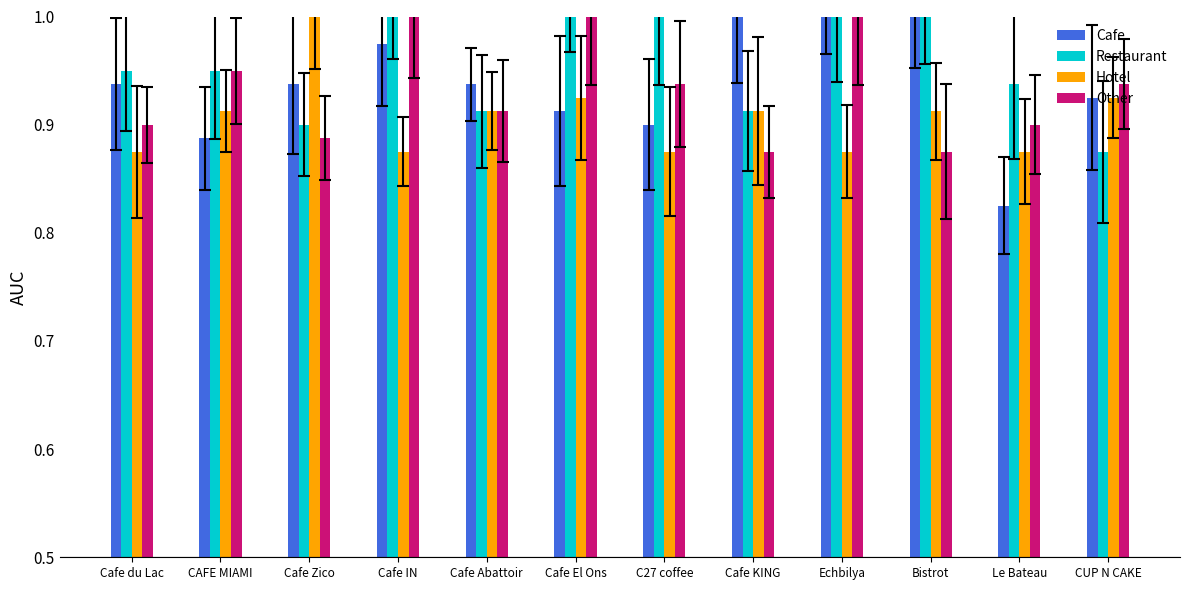

At which label does Cafe reach its minimum?

Le Bateau